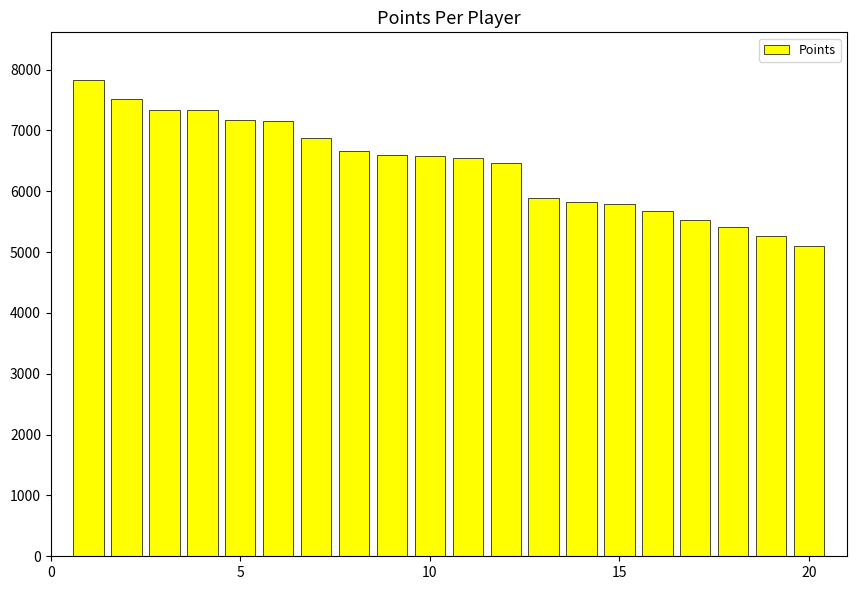

What is the smallest value displayed?

5099